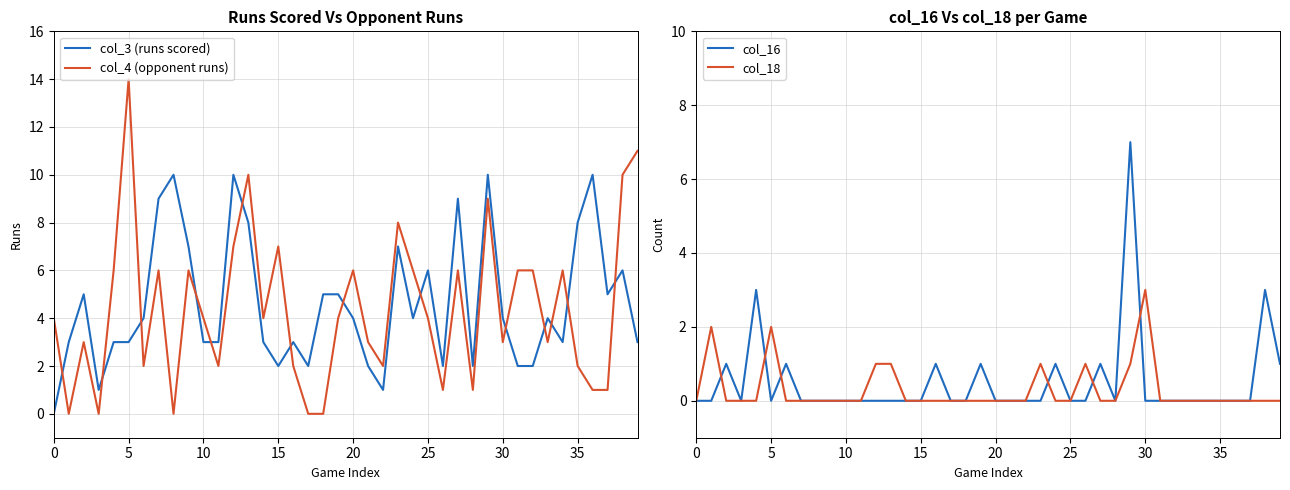

The col_4 (opponent runs) series shows 7 at 5. True or false?

False